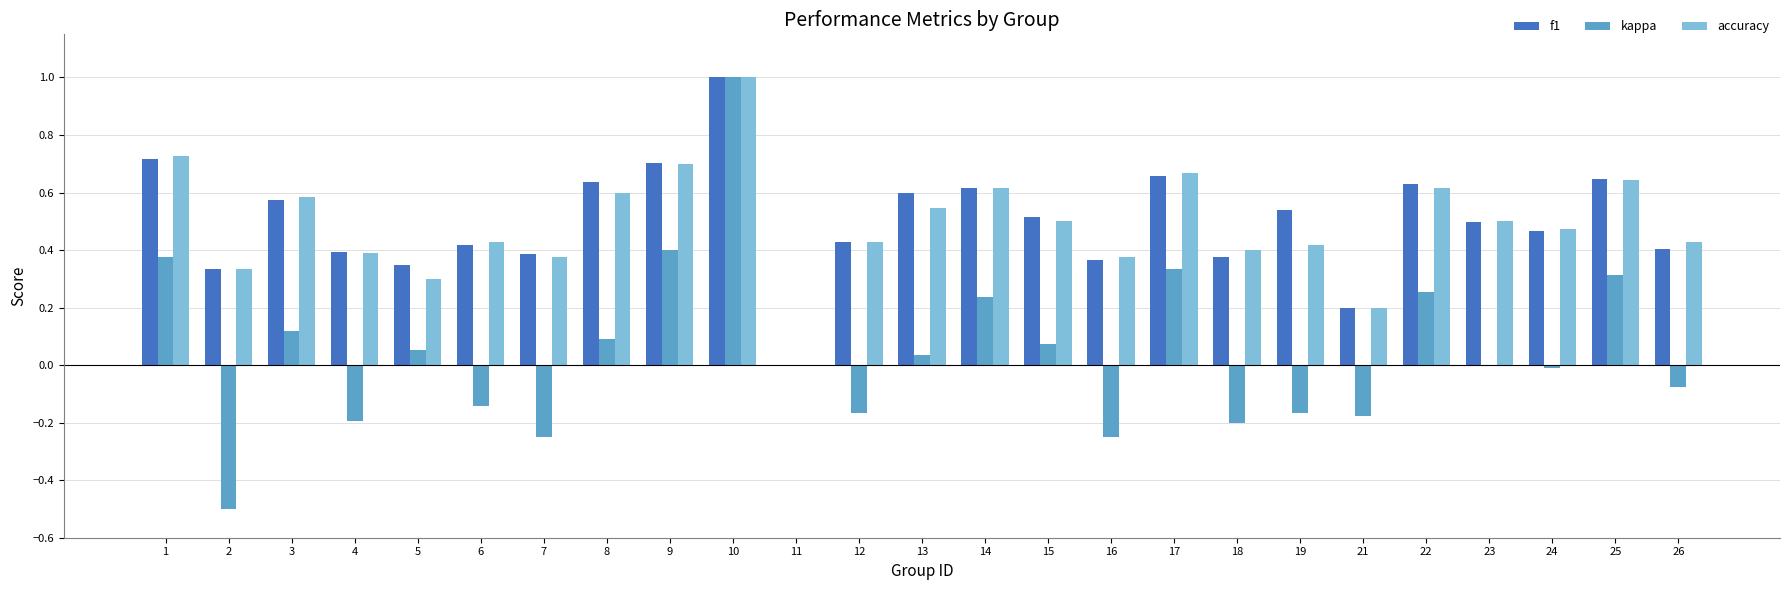

Are the bars horizontal?

No